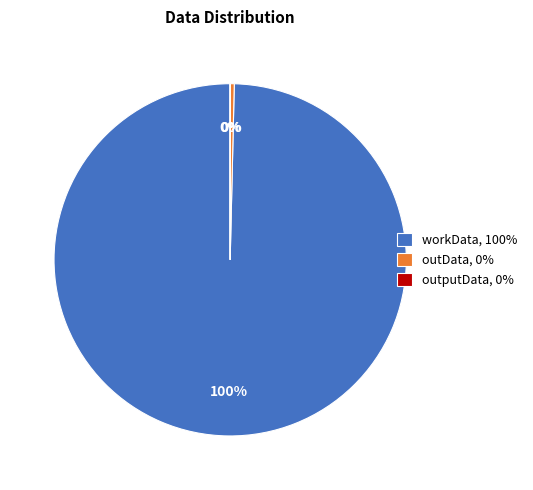

To the nearest percent, what is the combined percentage of workData and outData?

100%